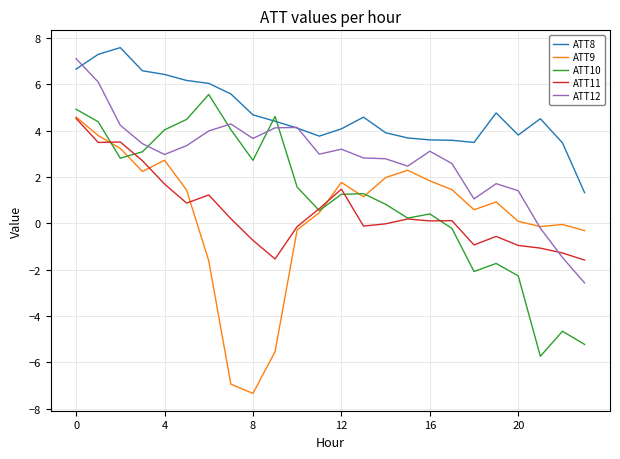

After their last crossing, which series has the higher values: ATT11 or ATT10?

ATT11